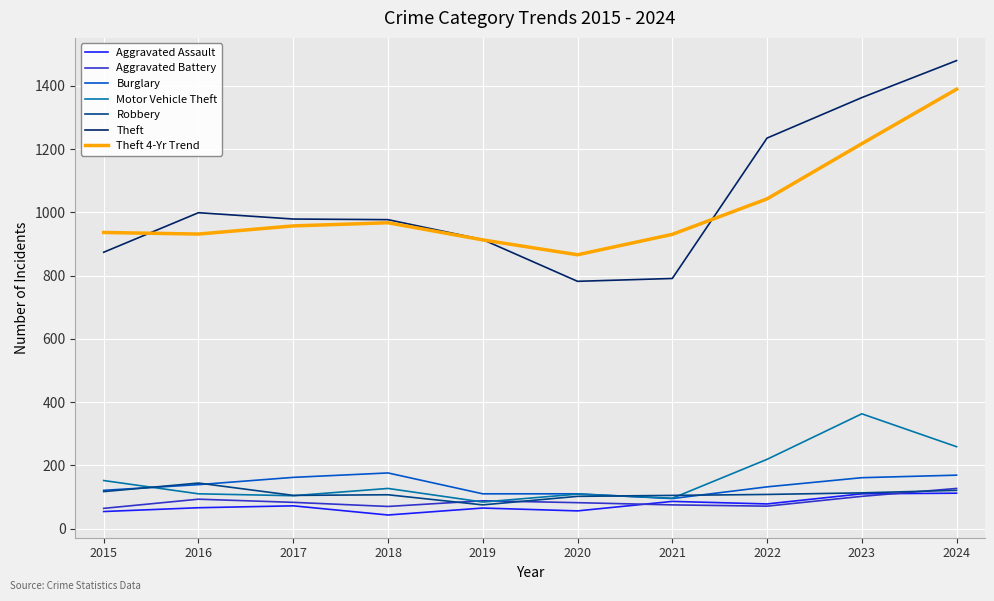

True or false: Aggravated Battery and Theft cross at least once.

False